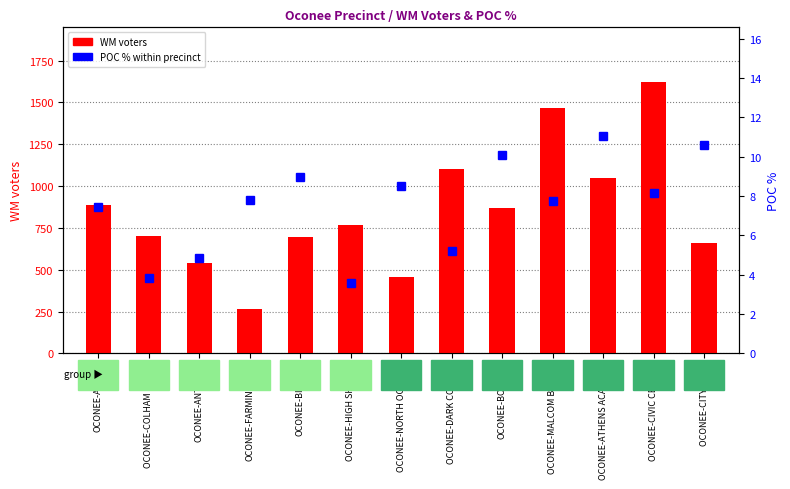

At how many categories does at least one series exceed 279?

12